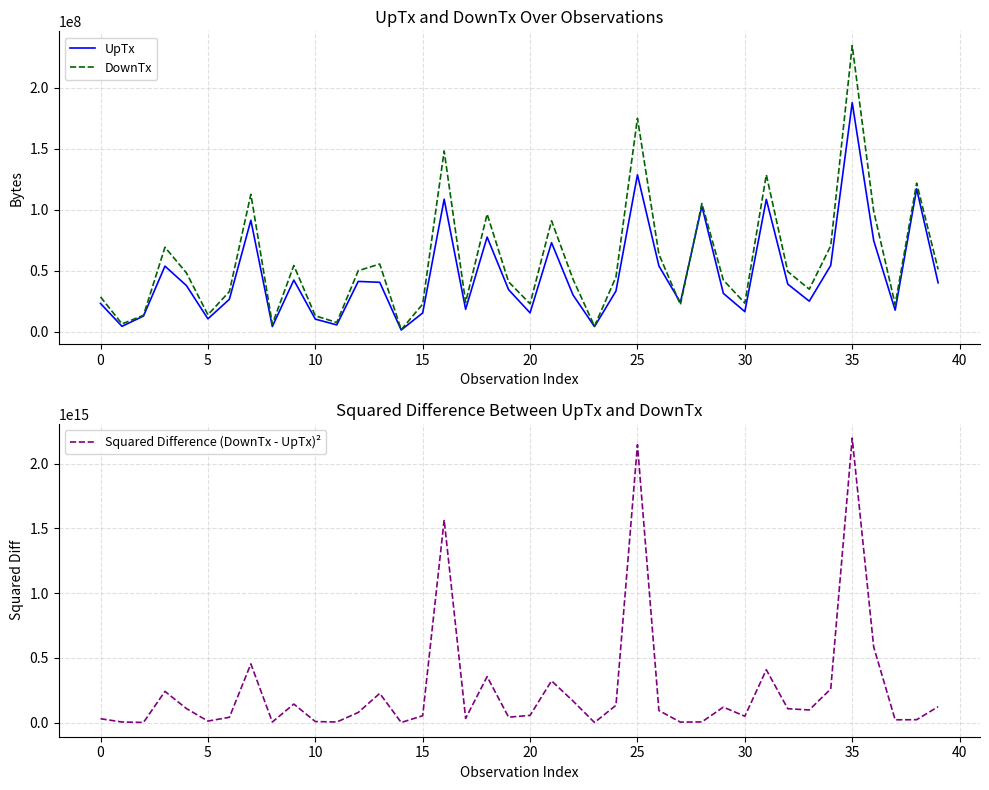

How many distinct data groups are displayed?

3